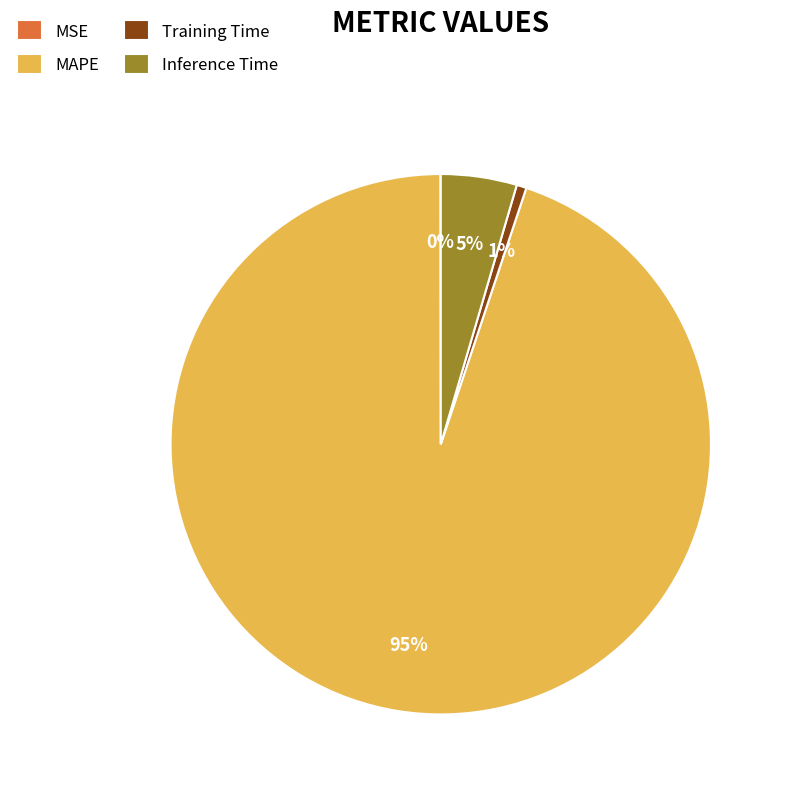

To the nearest percent, what is the average slice percentage?

25%